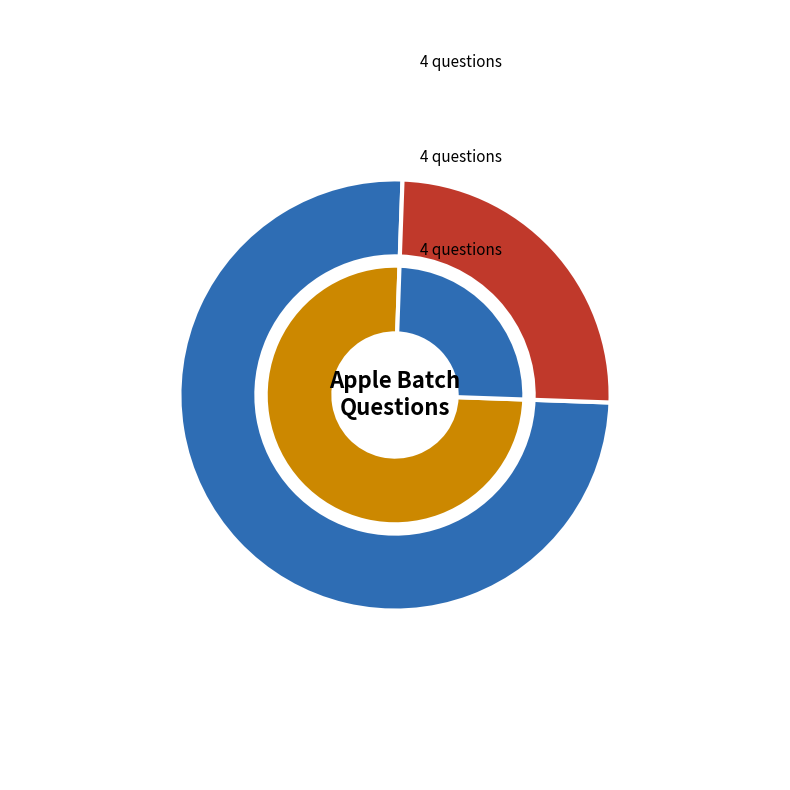

Count the number of slices in the pie.

4